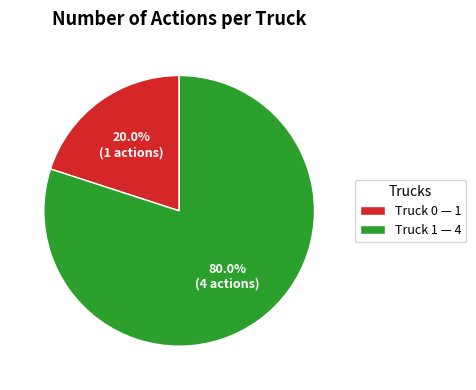

To the nearest percent, what is the average slice percentage?

50%